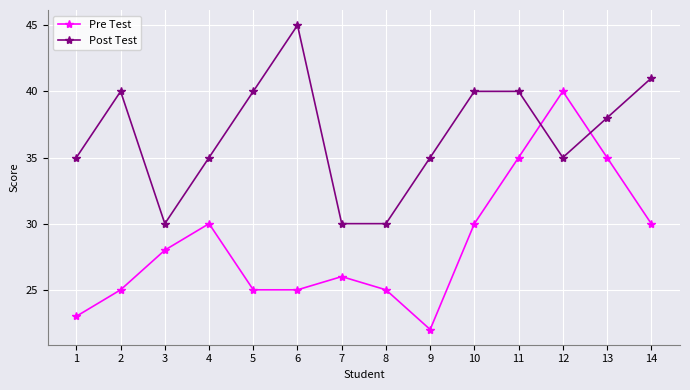

Reading right to left, extract all data points from this chart.

Pre Test: 30	35	40	35	30	22	25	26	25	25	30	28	25	23
Post Test: 41	38	35	40	40	35	30	30	45	40	35	30	40	35